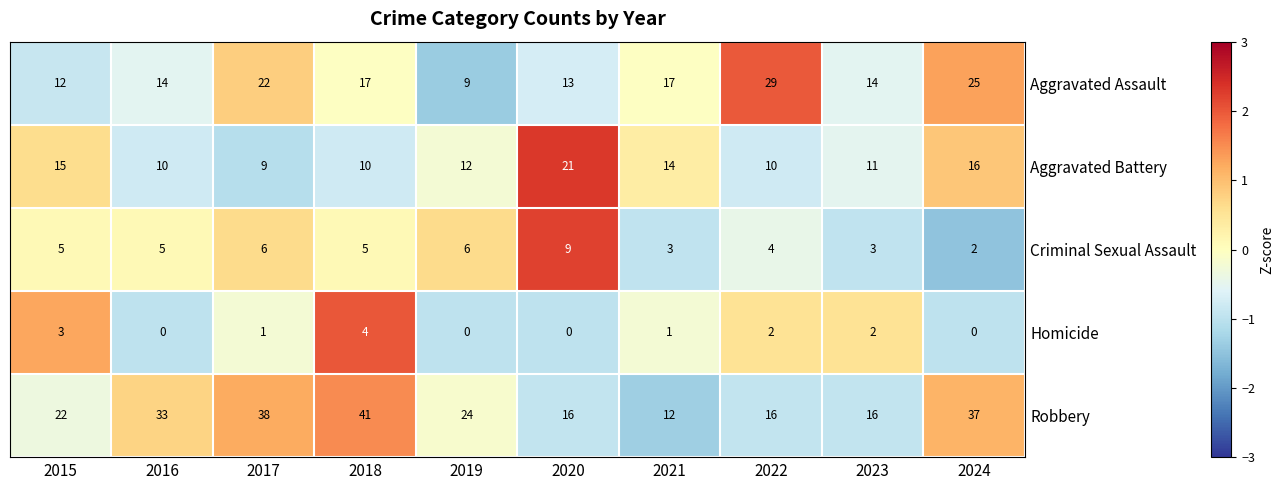

Which series has the largest total across all categories?

Robbery